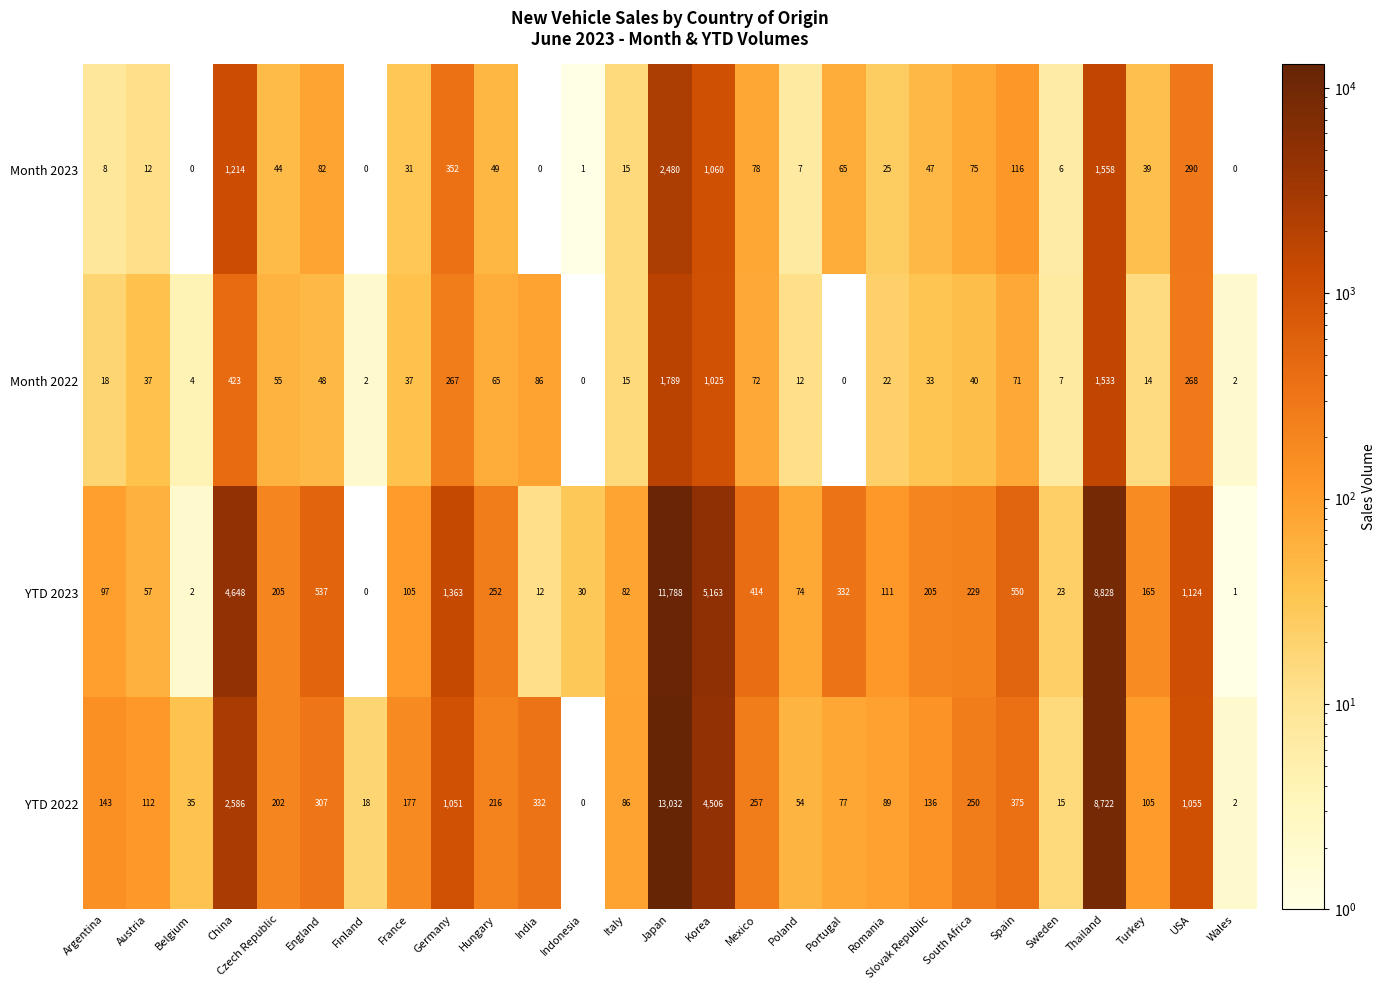

At which category does the chart reach its peak across all series?

Japan